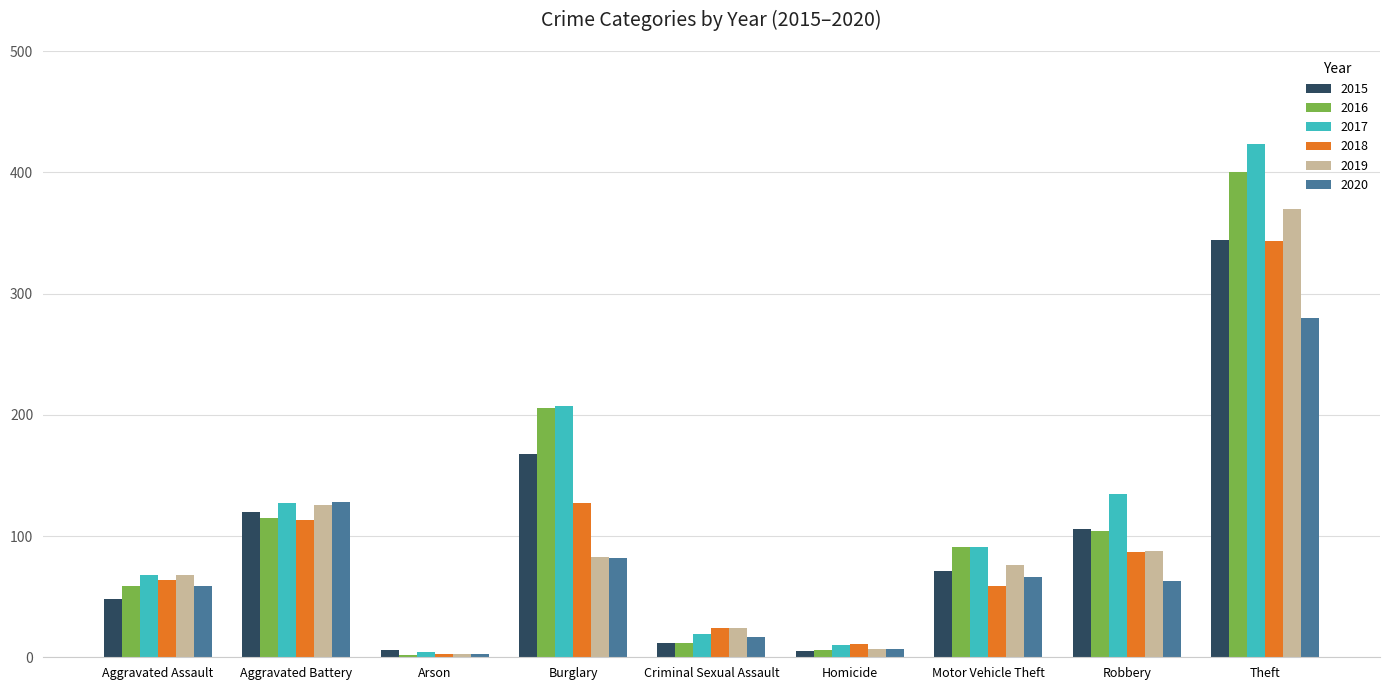

Which series changed the most between Criminal Sexual Assault and Motor Vehicle Theft?

2016